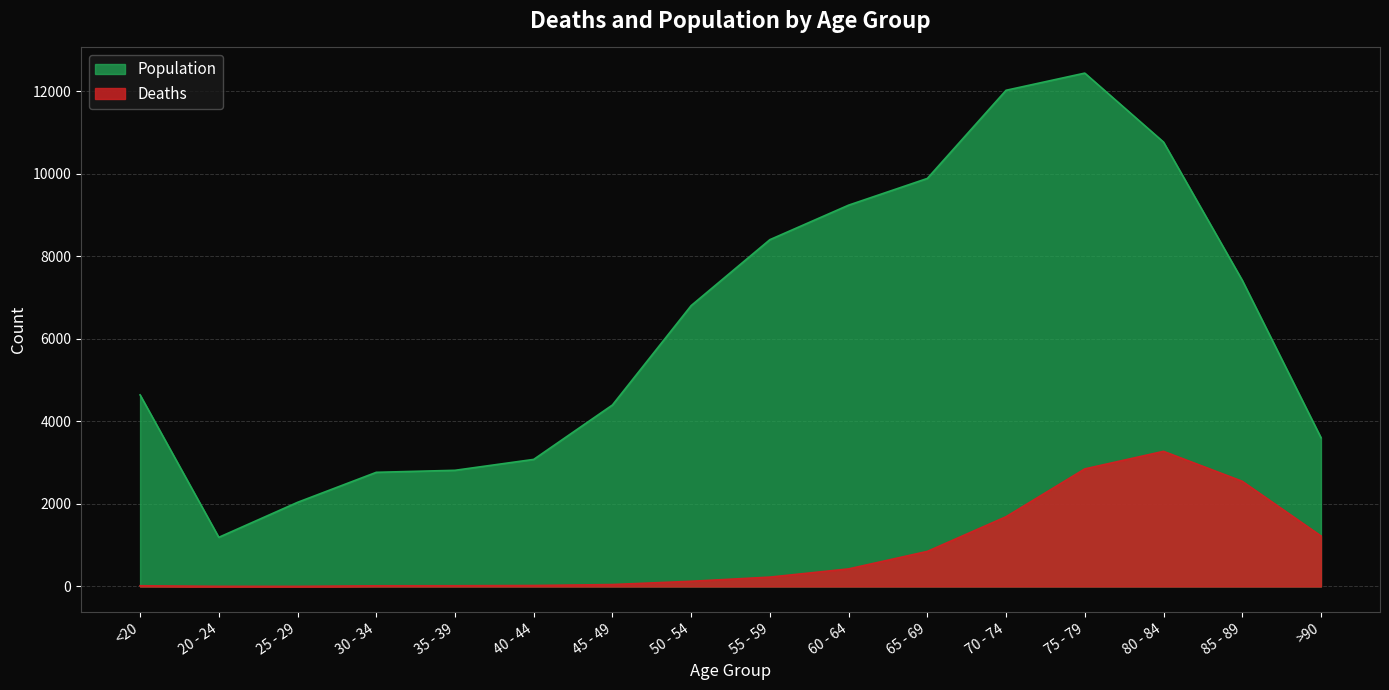

What is the label of the 10th point from the left?

60 - 64